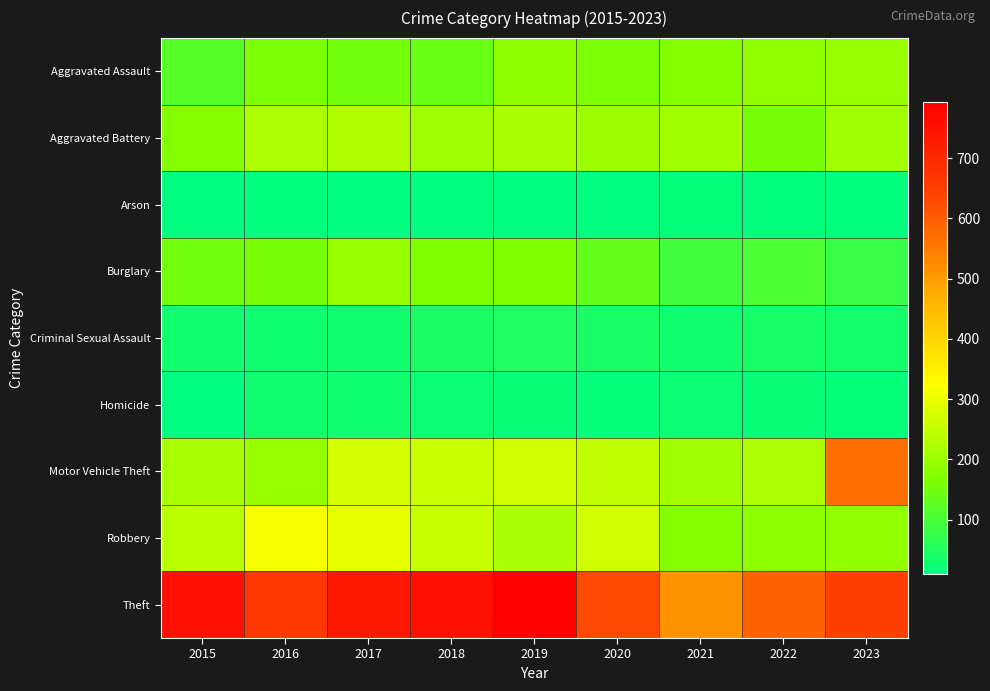

What is the minimum value shown in the chart?

10